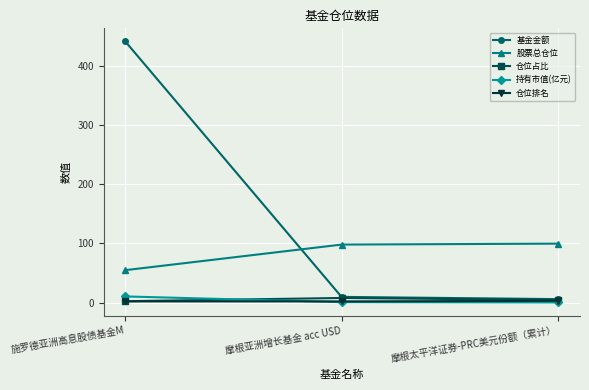

At which label does 股票总仓位 reach its minimum?

施罗德亚洲高息股债基金M